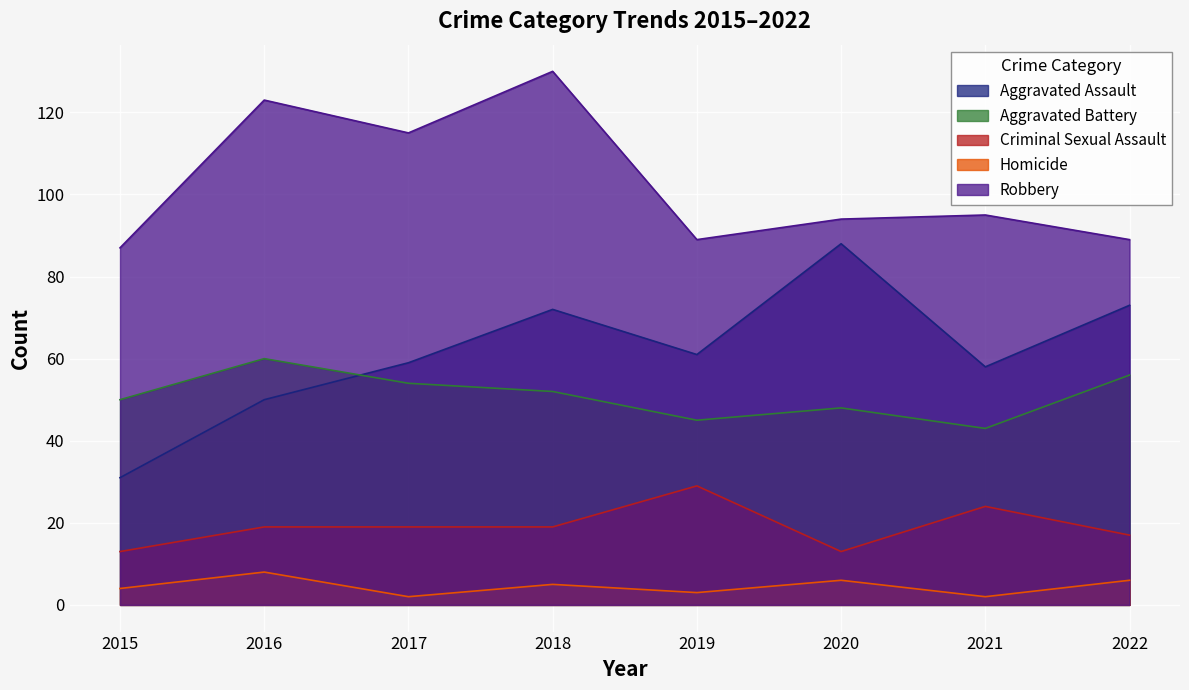

Where does the Aggravated Assault series first go above 61?

2018